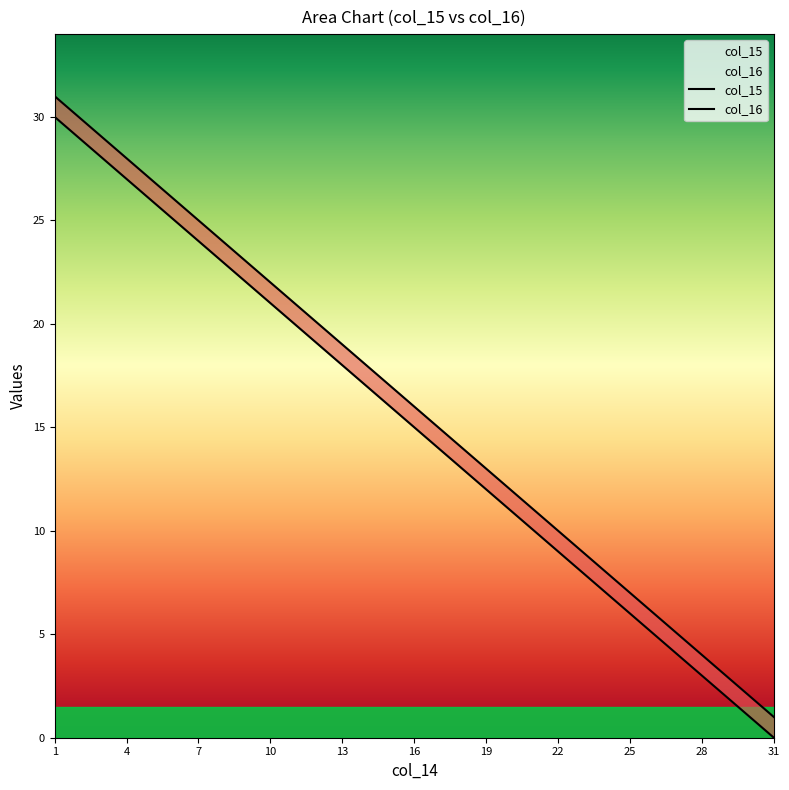

True or false: col_16 has a value of 20 at 7.

False